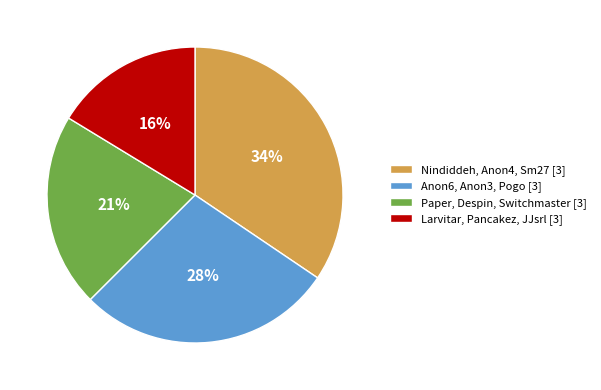

To the nearest percent, what is the difference between the largest and smallest slice percentages?

18%